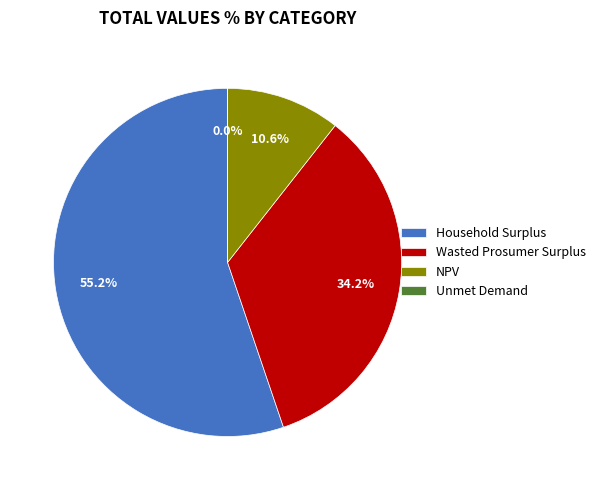

To the nearest percent, what is the difference between the largest and smallest slice percentages?

55%